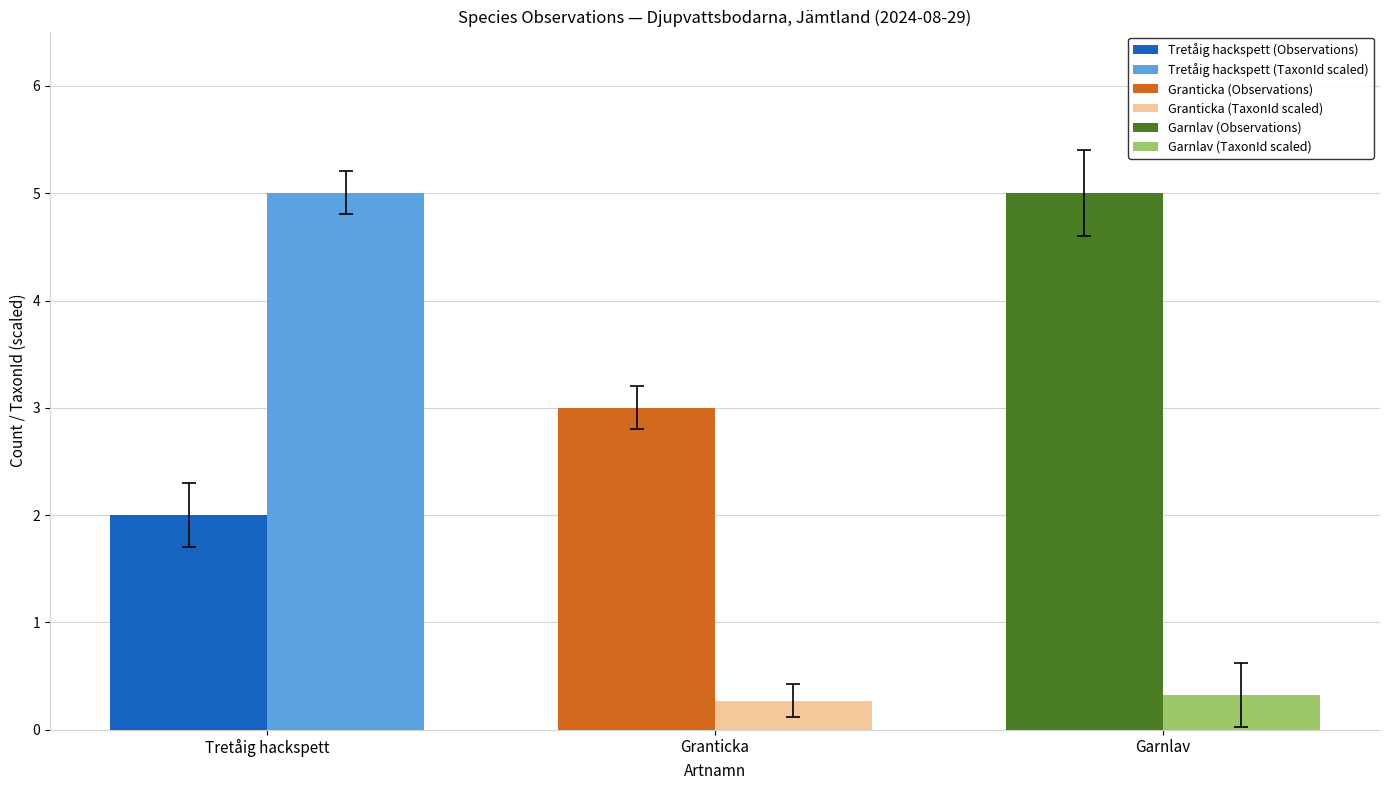

What is the total value across all series at Granticka?

3.3